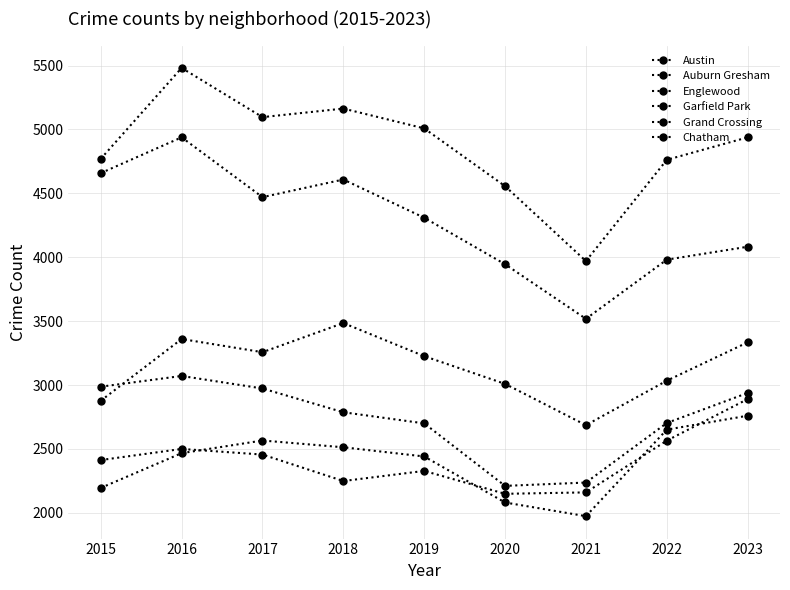

At which category is the sum across all series the highest?

2016